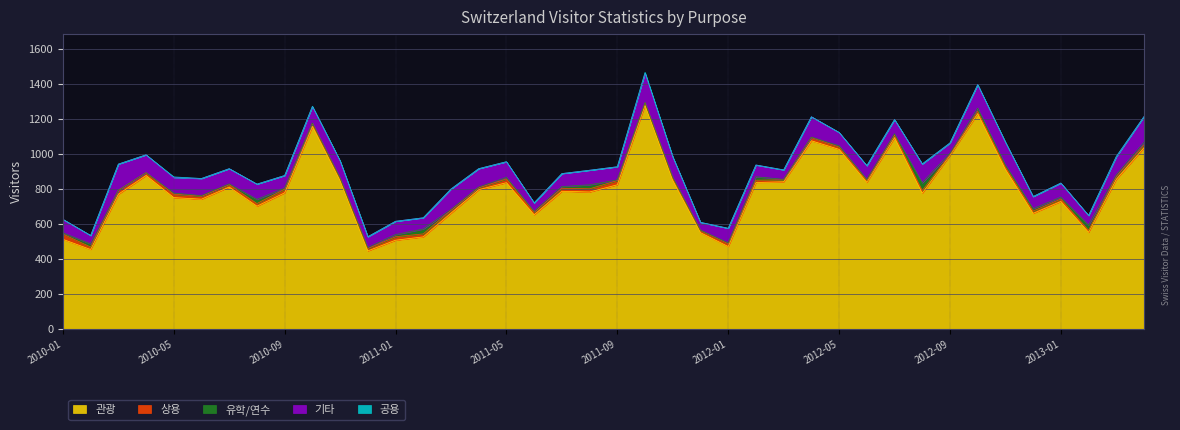

In 상용, how many points are lower than both neighbors (excluding endpoints)?

11